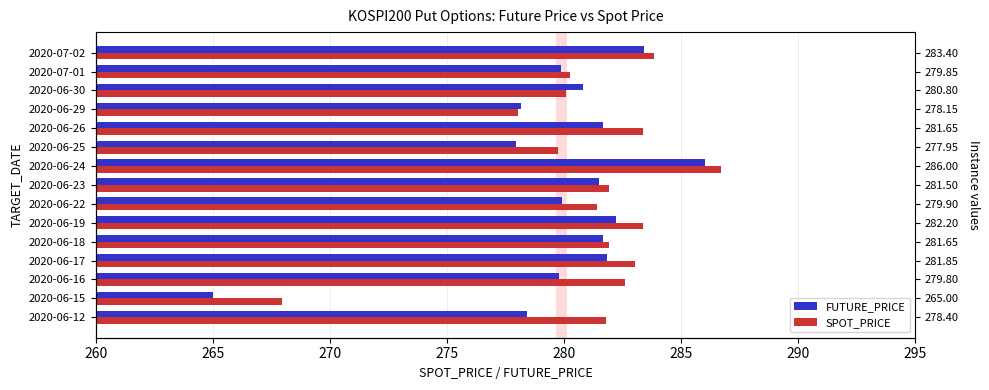

Which series has the largest range (max minus min)?

FUTURE_PRICE